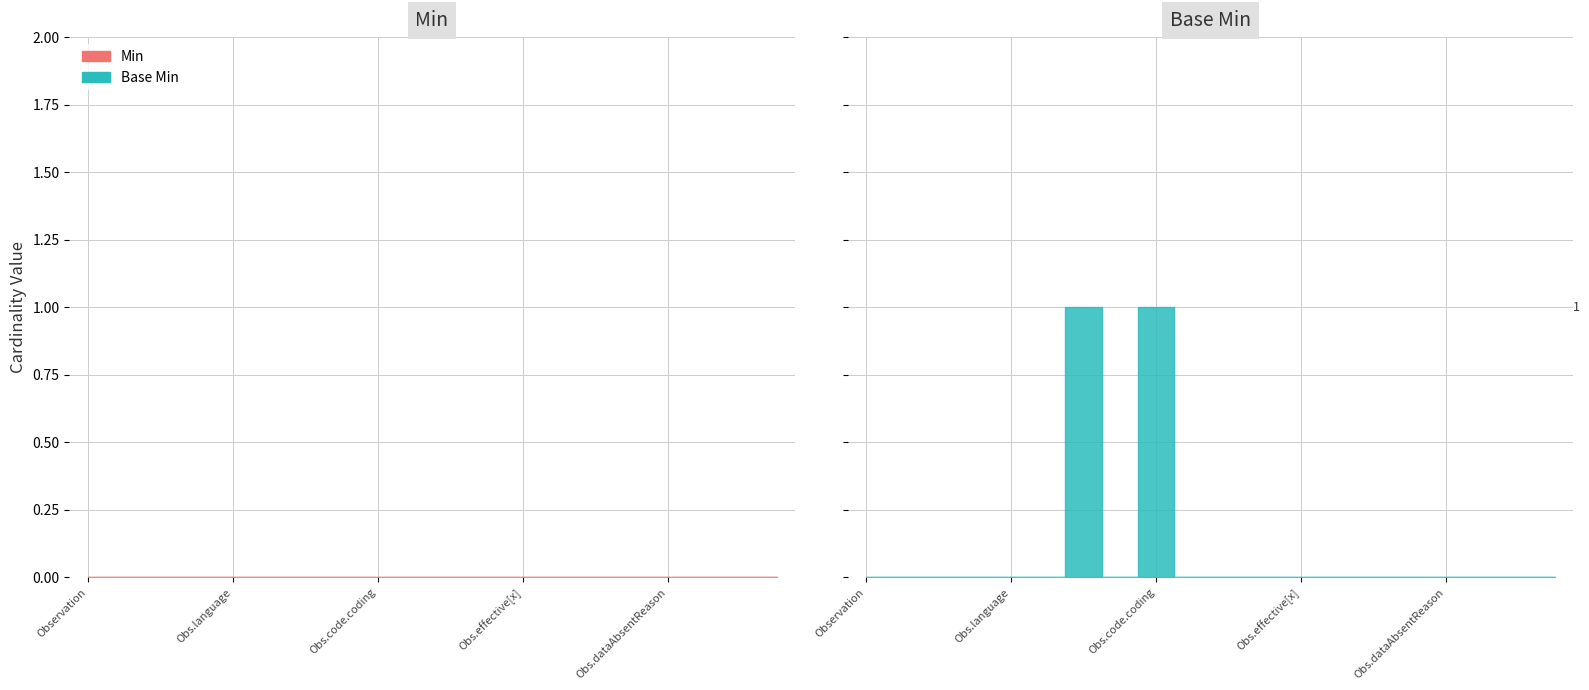

Does the chart have visible grid lines?

Yes